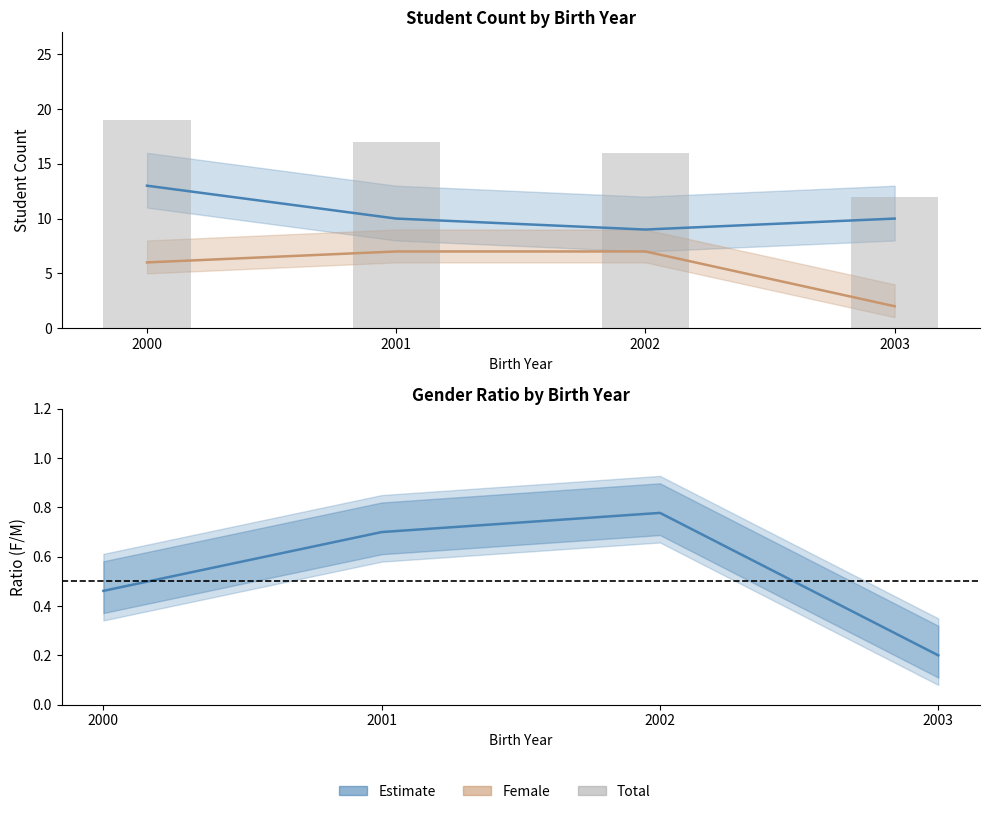

Reading left to right, extract all data points from this chart.

Male: 13.0	10.0	9.0	10.0
Female: 6.0	7.0	7.0	2.0
Total: 19.0	17.0	16.0	12.0
Female/Male ratio: 0.5	0.7	0.8	0.2